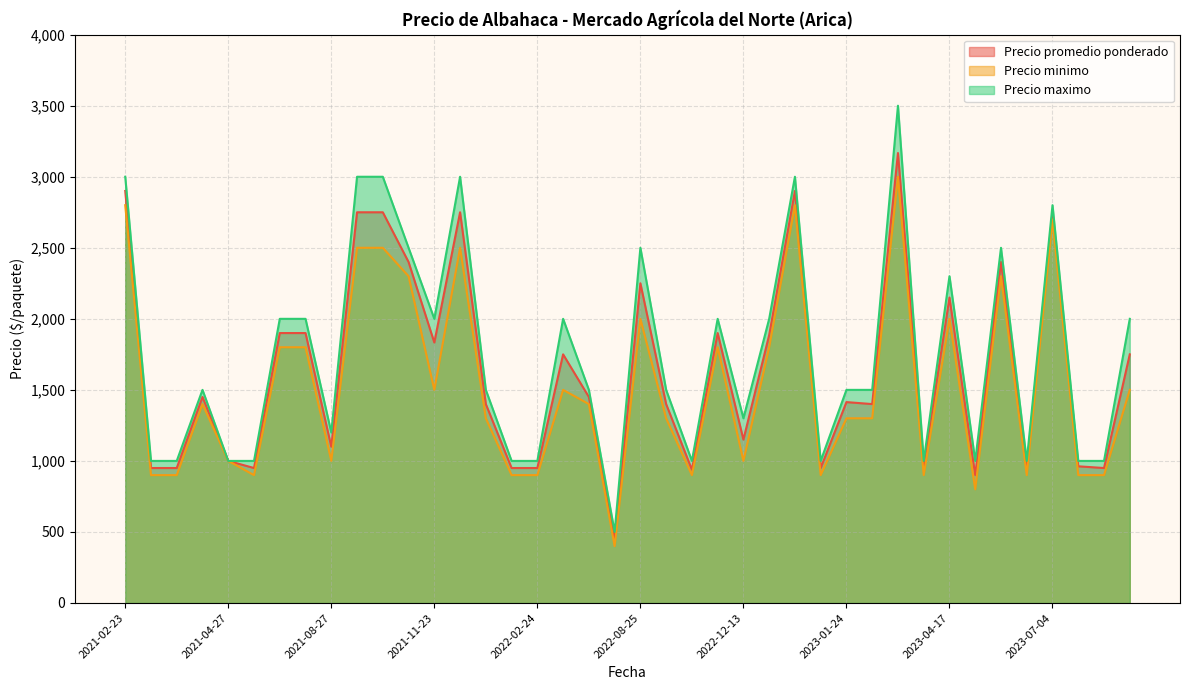

True or false: Precio maximo has more than 1 points higher than both neighbors.

True